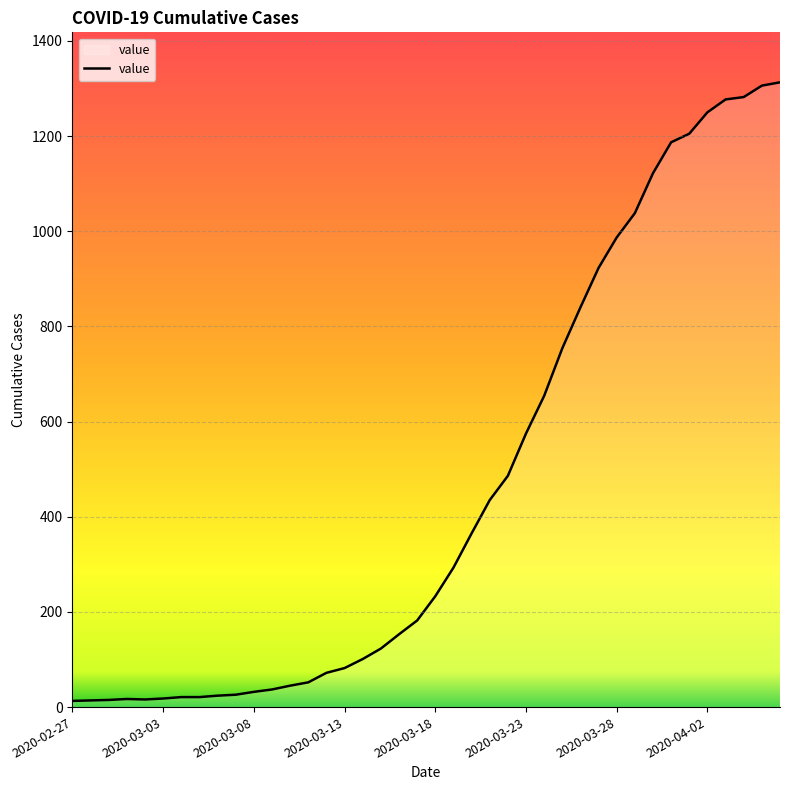

Does the chart have visible grid lines?

Yes